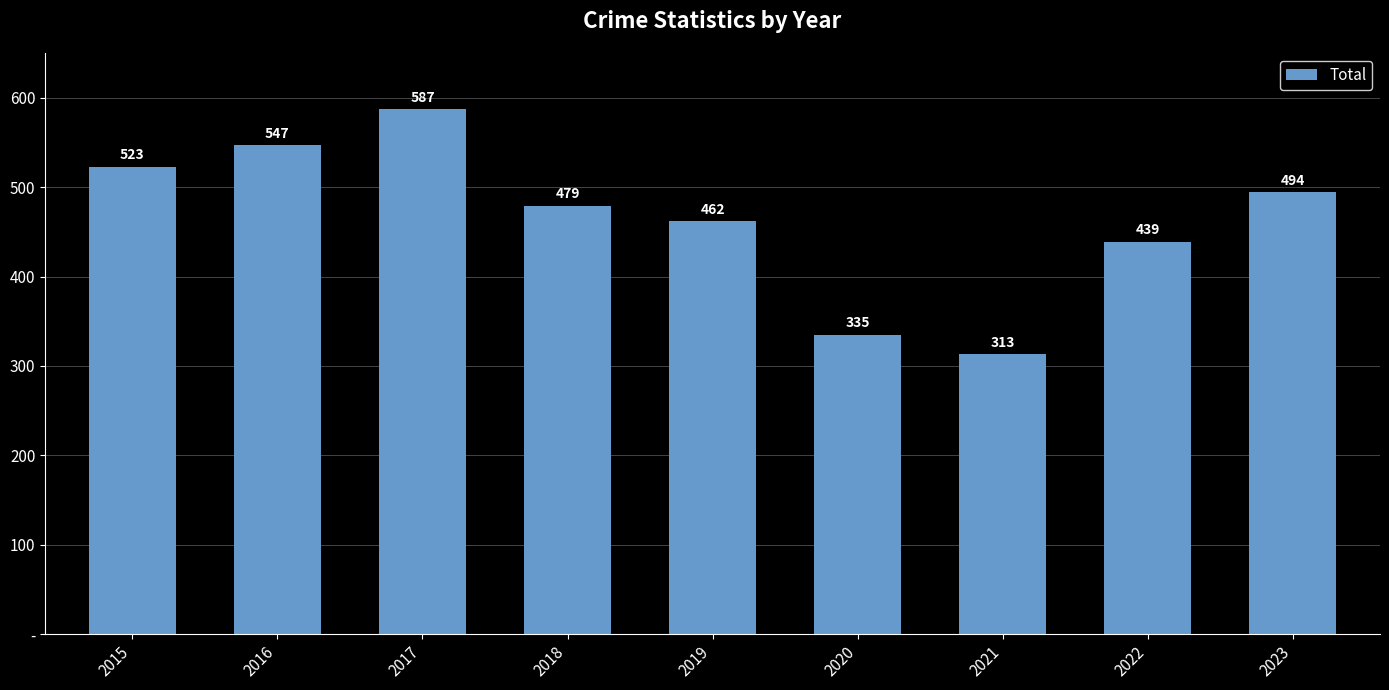

Rank the categories by value from lowest to highest.

2021, 2020, 2022, 2019, 2018, 2023, 2015, 2016, 2017